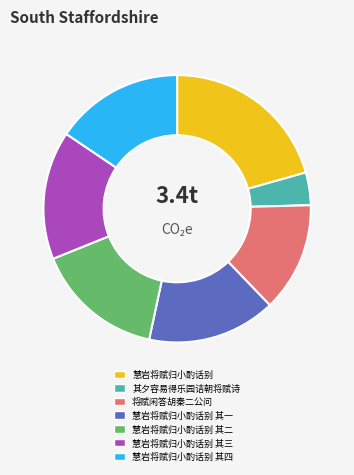

Approximately how many times larger is the value at 其夕容易得乐园诘朝将赋诗 compared to 慧岩将赋归小酌话别 其一?

0.3